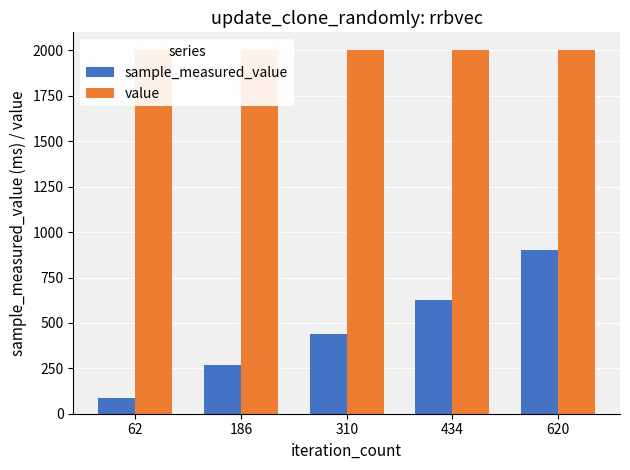

At which label is sample_measured_value closest to 494?

310